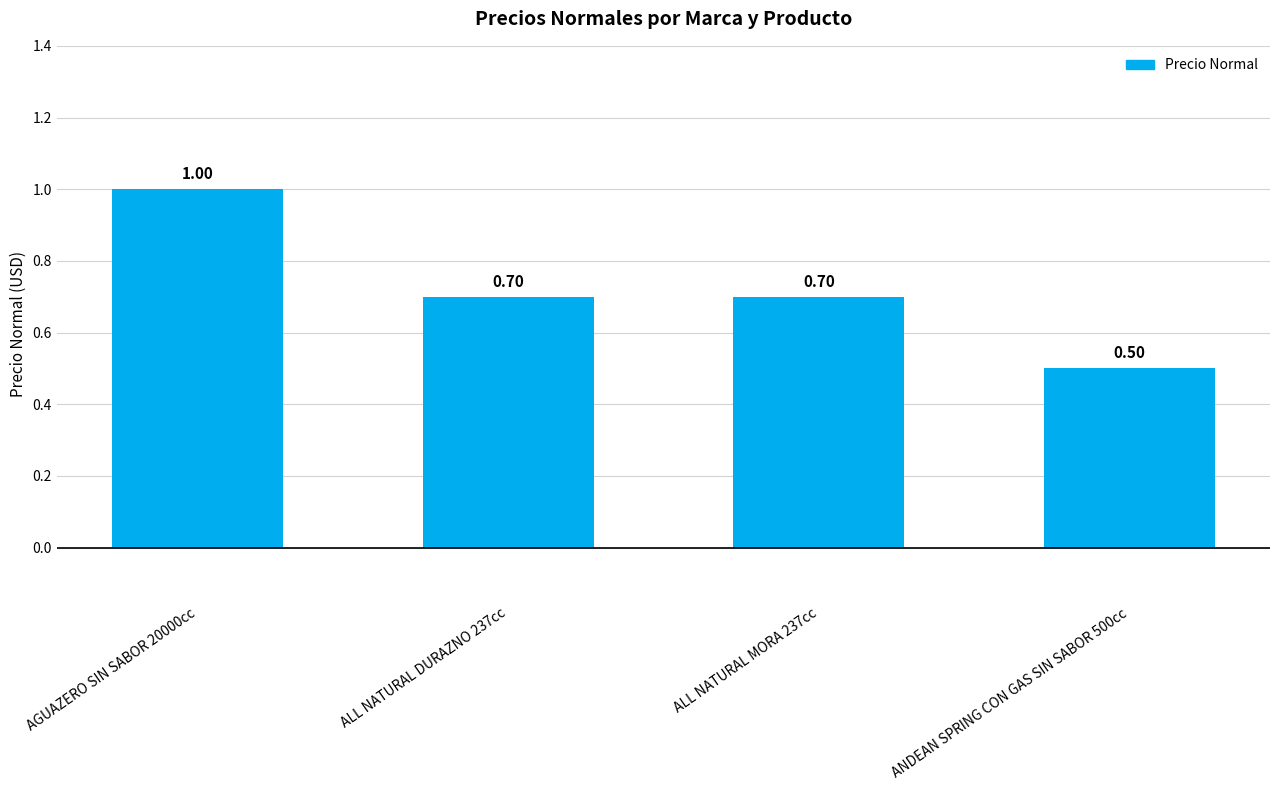

What is the change in value from ALL NATURAL DURAZNO 237cc to ANDEAN SPRING CON GAS SIN SABOR 500cc?

-0.2